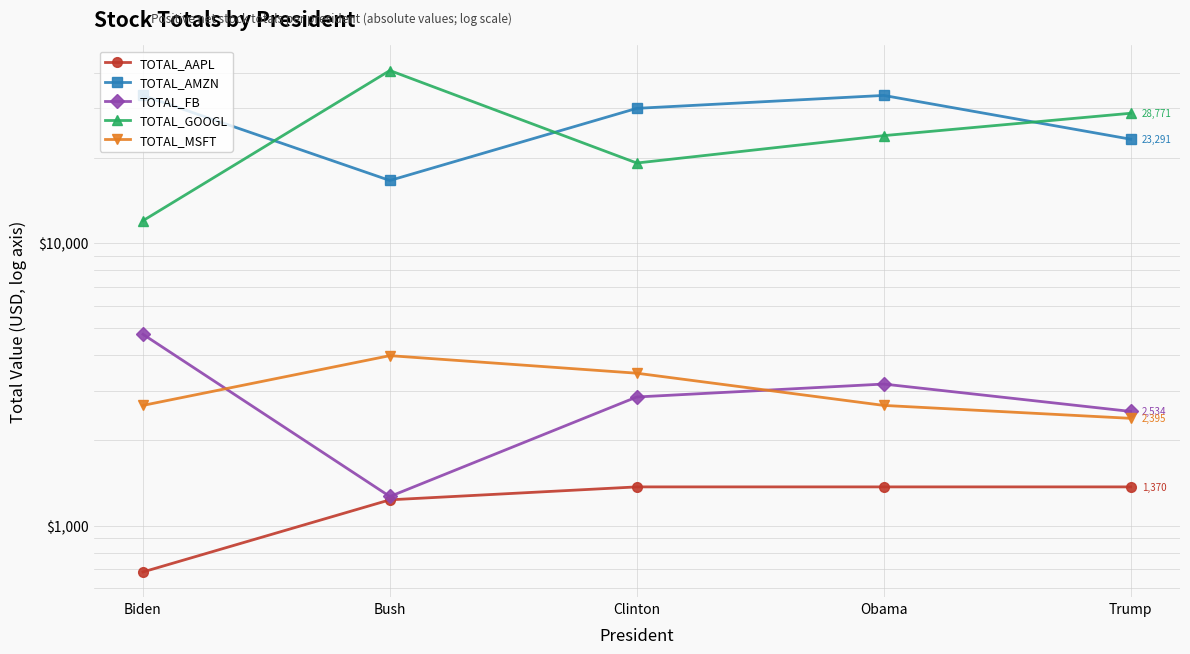

The value of TOTAL_AMZN at Obama is 33273.3. True or false?

True